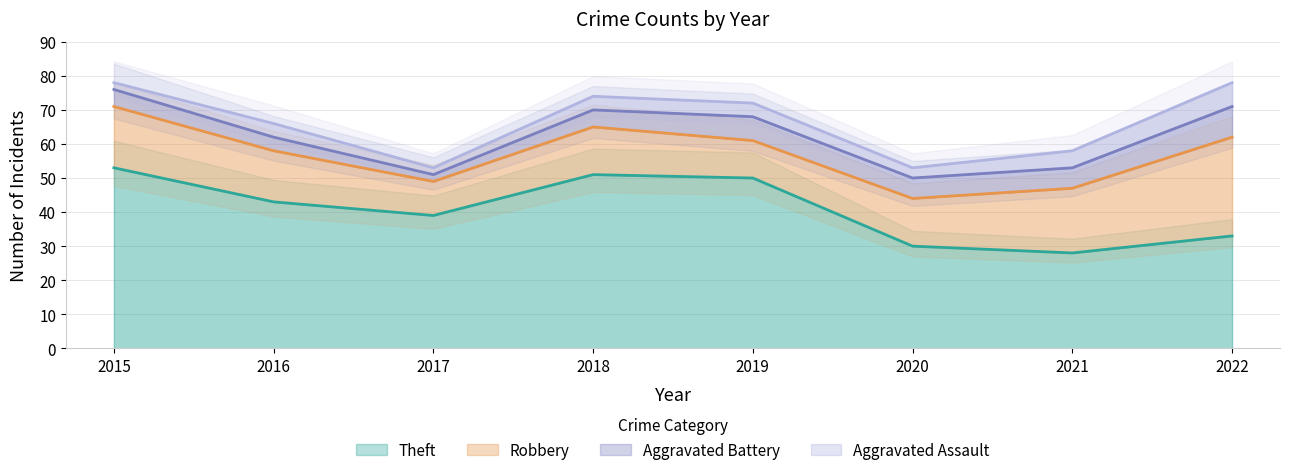

The value of Aggravated Battery at 2021 is 6. True or false?

True